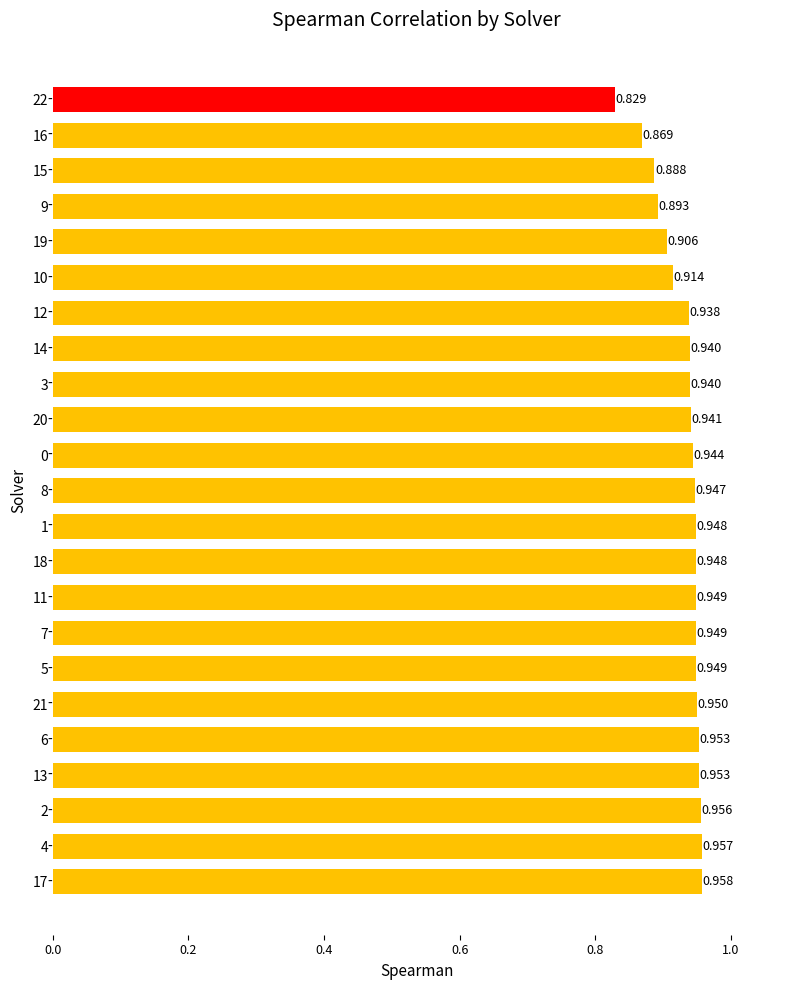

What is the difference between the values at 15 and 21?

0.1